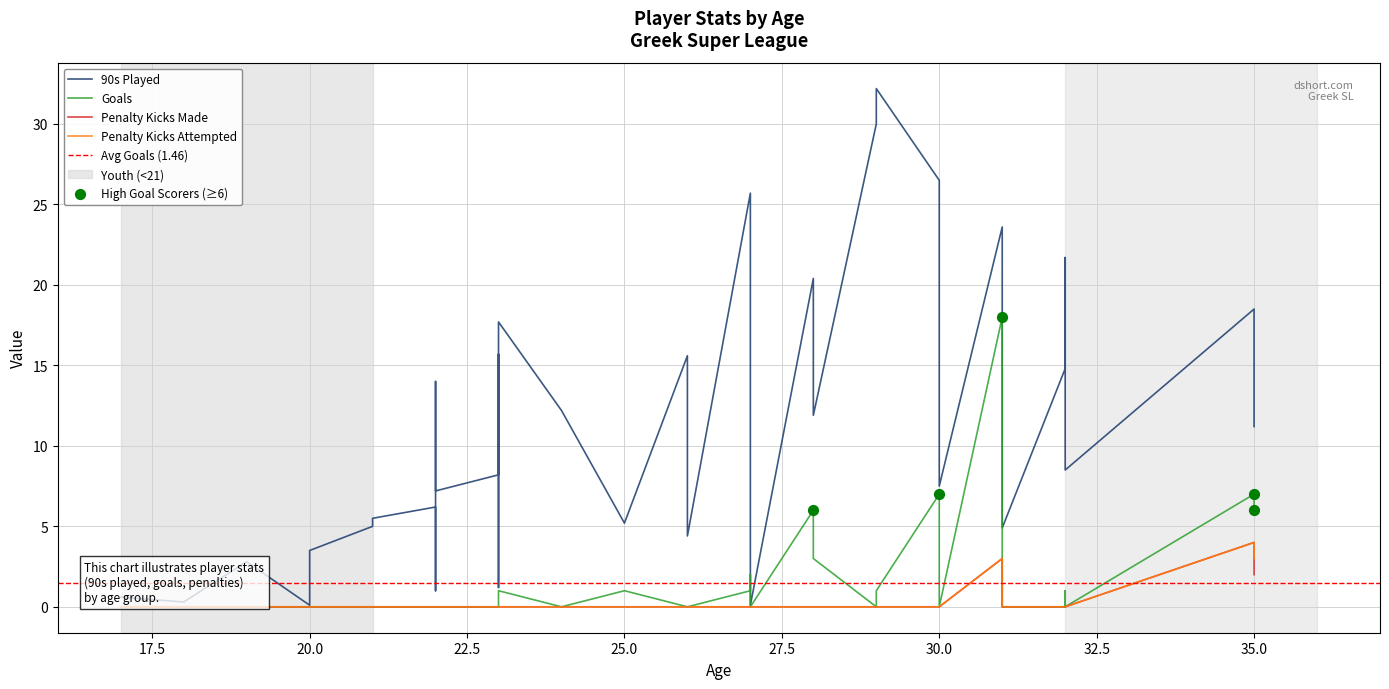

Which series has the widest spread of Y values?

90s Played